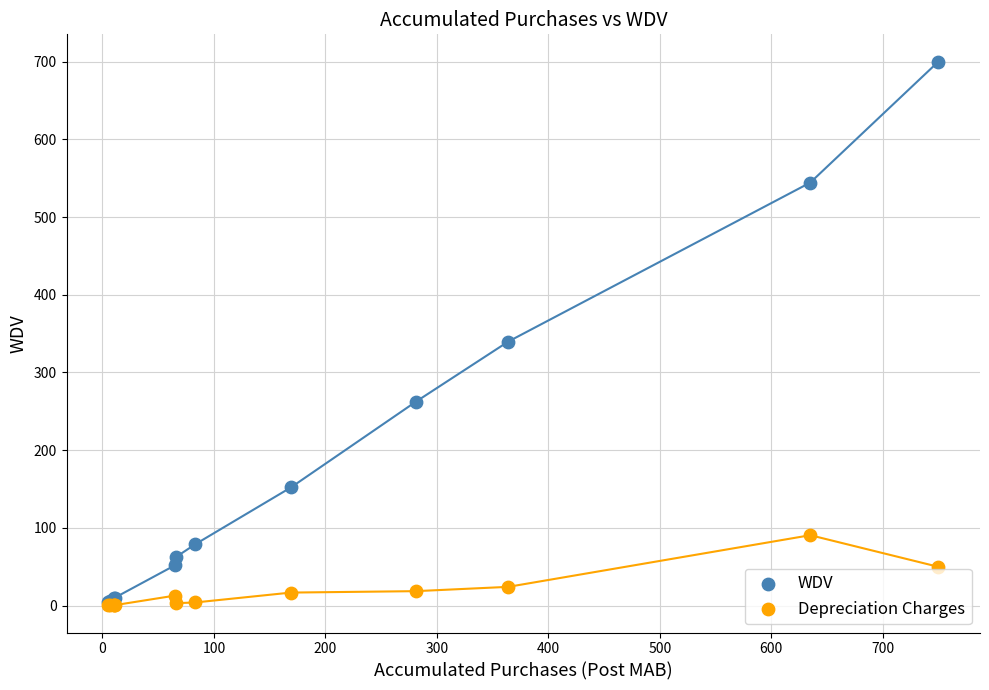

Which series contains the highest Y value?

WDV